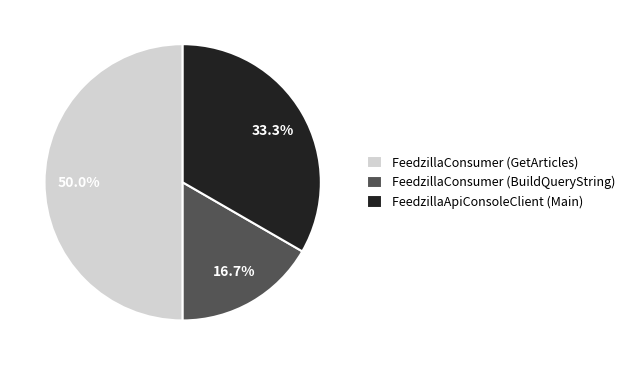

Does FeedzillaApiConsoleClient (Main) account for over 50% of the chart?

No